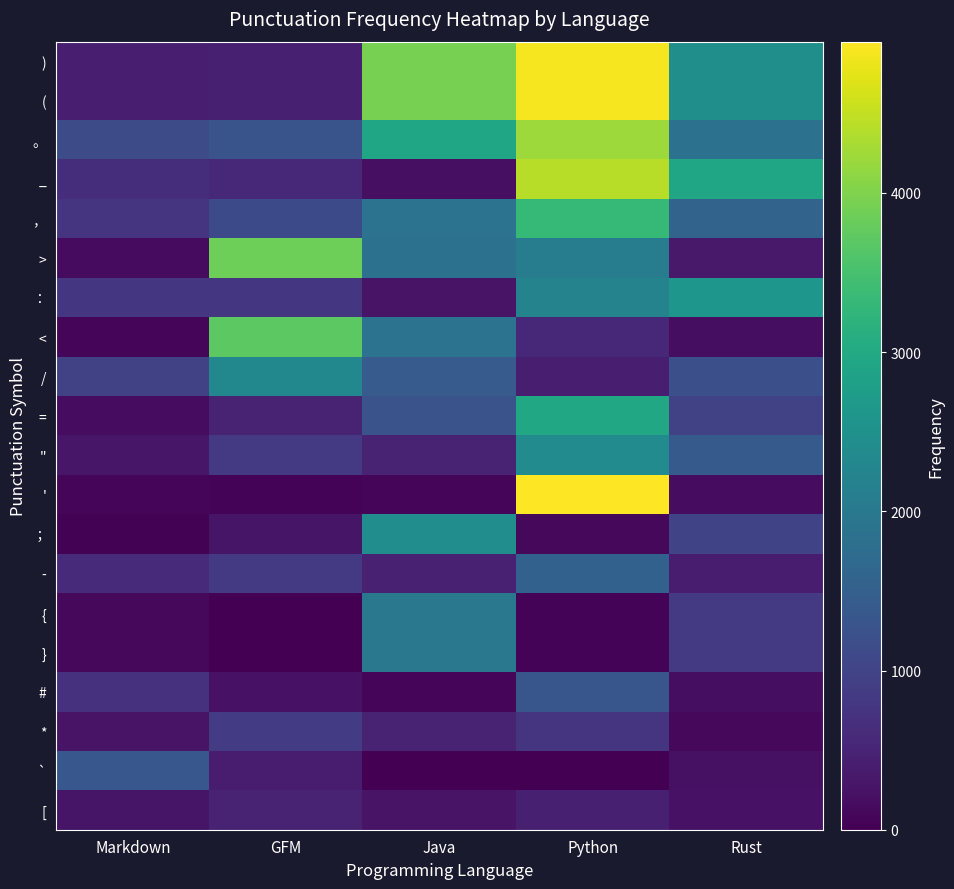

What is the total value across all series at Markdown?

9300